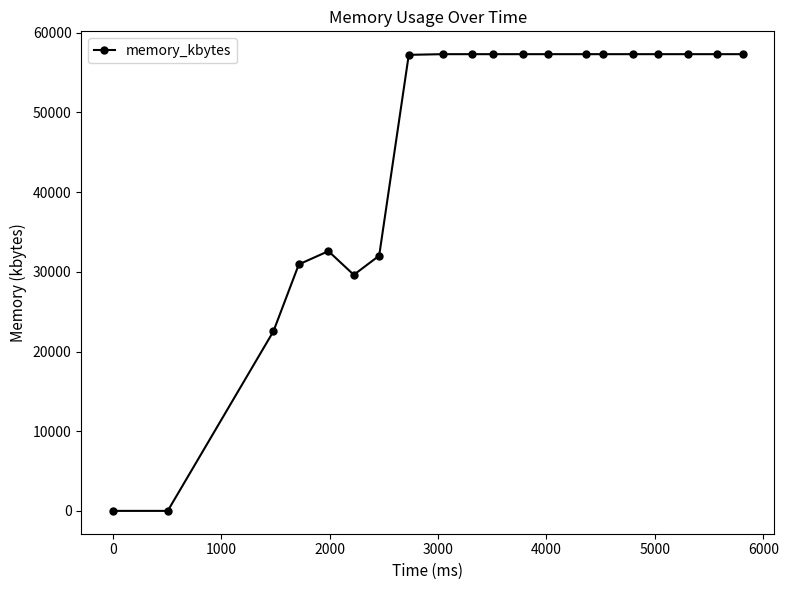

What is the difference between the maximum and minimum values?

57316